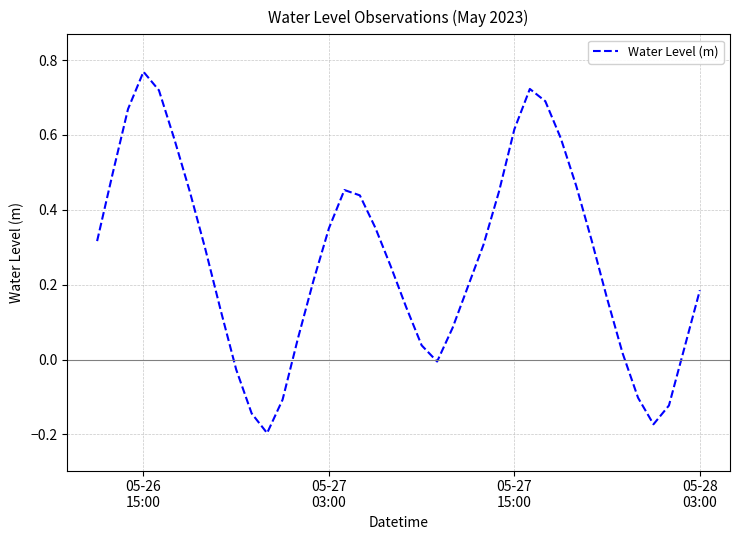

What is the difference between the maximum and minimum values?

1.0